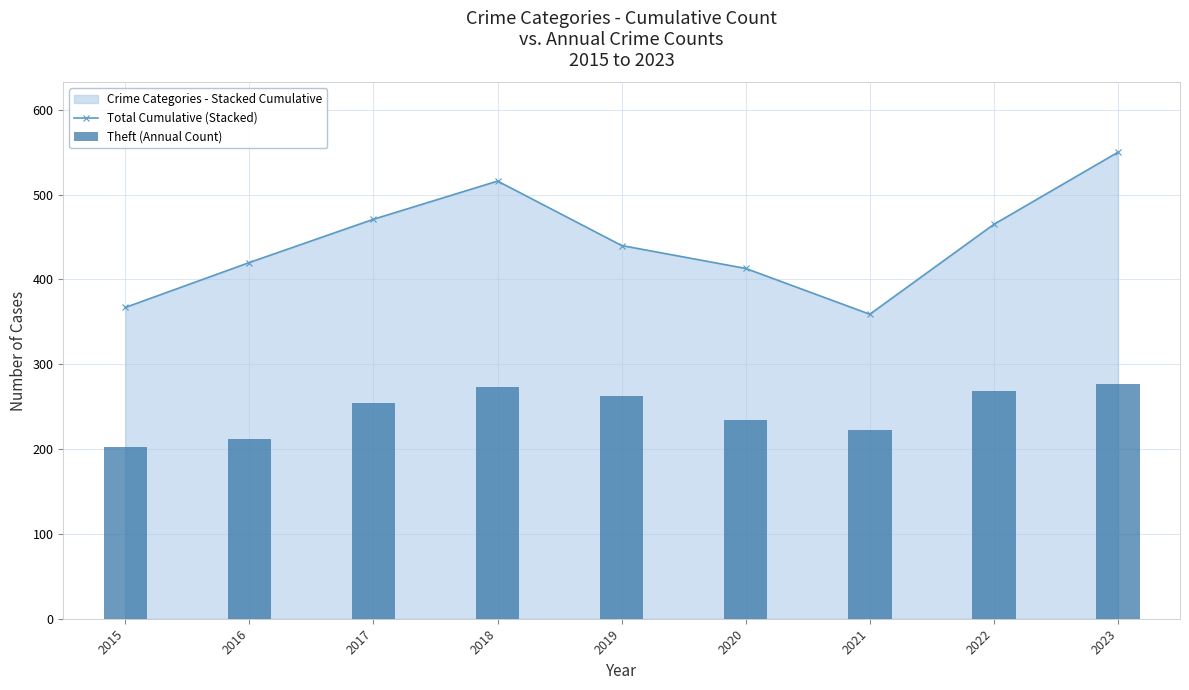

What is the approximate value of Theft (Annual Count) at 2016?

212